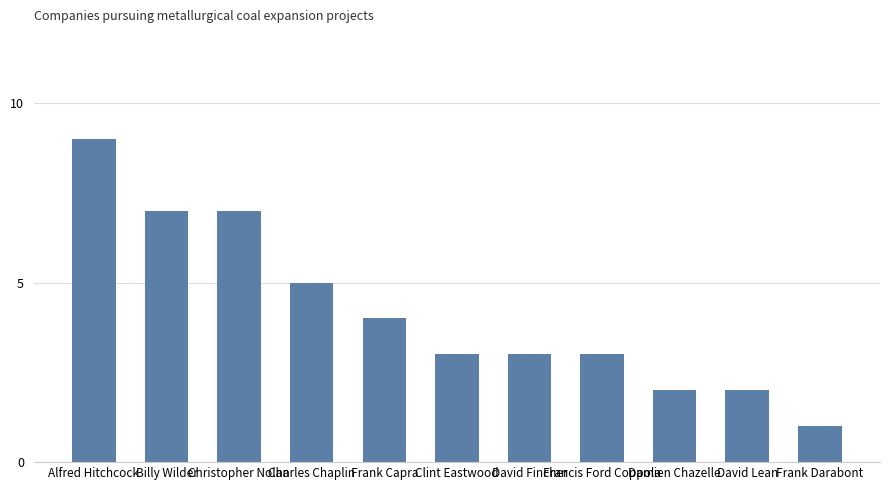

At which label does the data first exceed 3?

Alfred Hitchcock